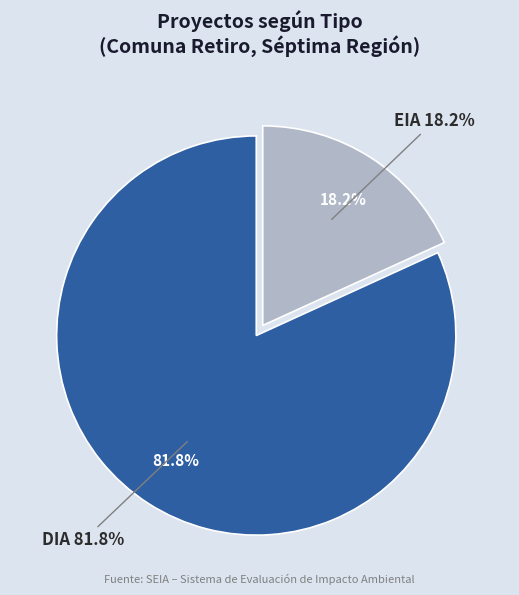

Rank the categories by value from highest to lowest.

DIA, EIA